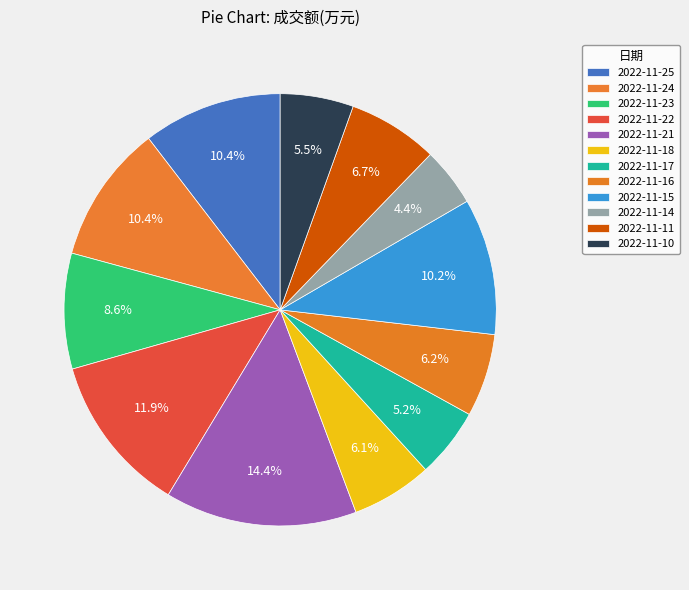

How much of the chart is everything except 2022-11-24?

89.6%